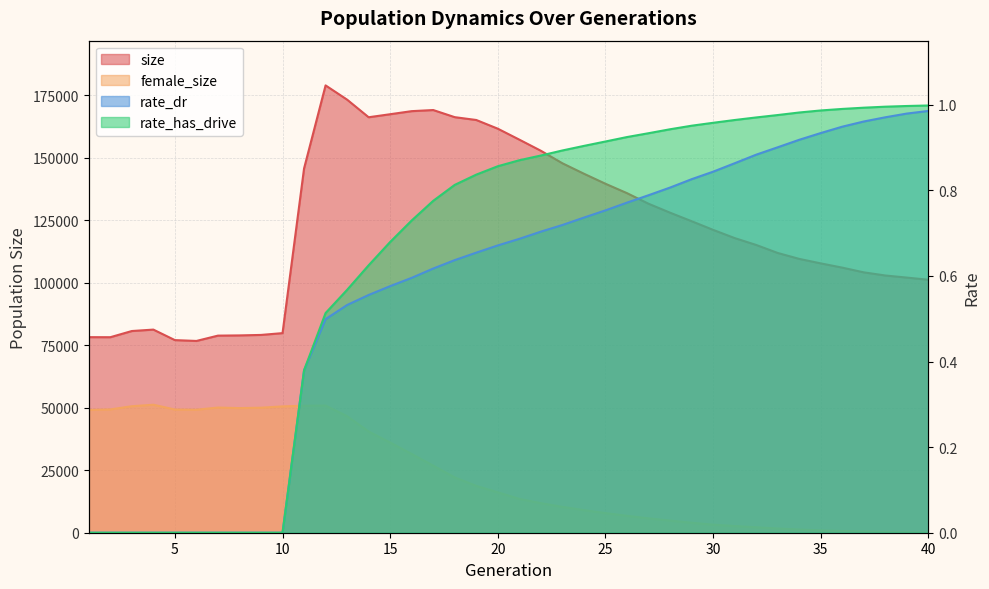

Which series has the widest spread of values?

size